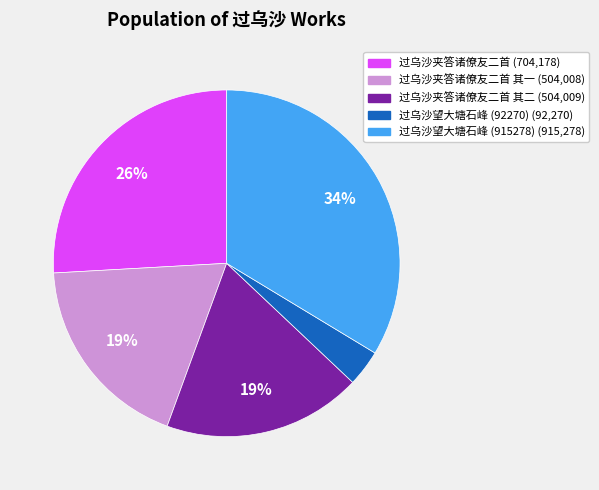

Does any single category account for the majority?

No